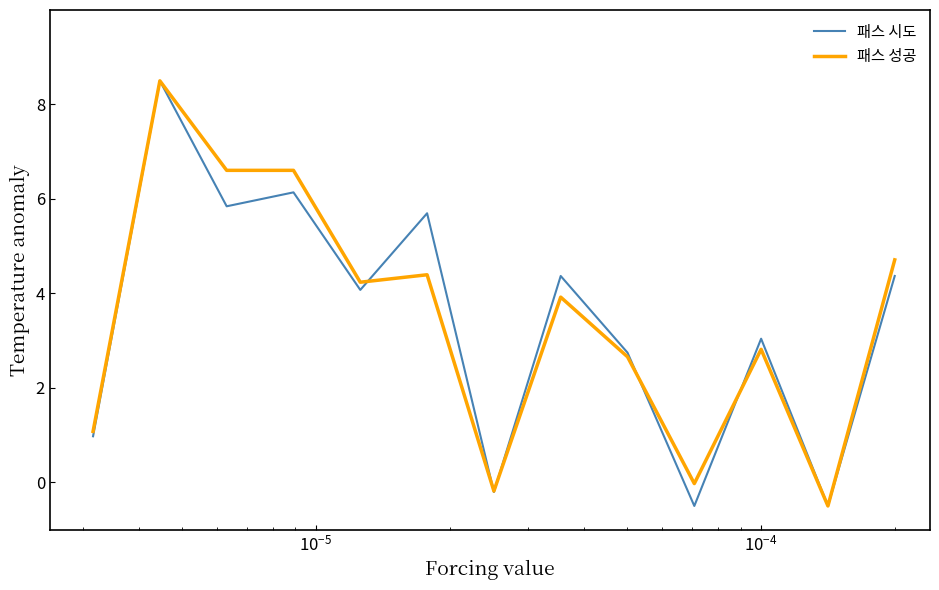

What is the greatest value displayed?

8.5